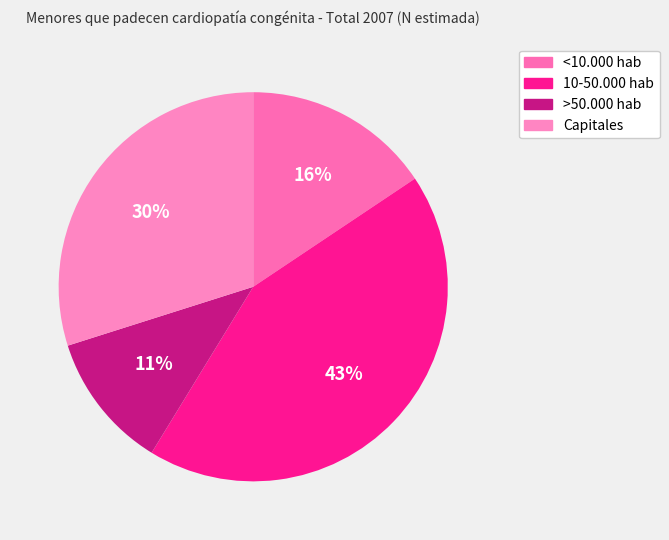

Is it true that >50.000 hab is 1% of the pie?

False